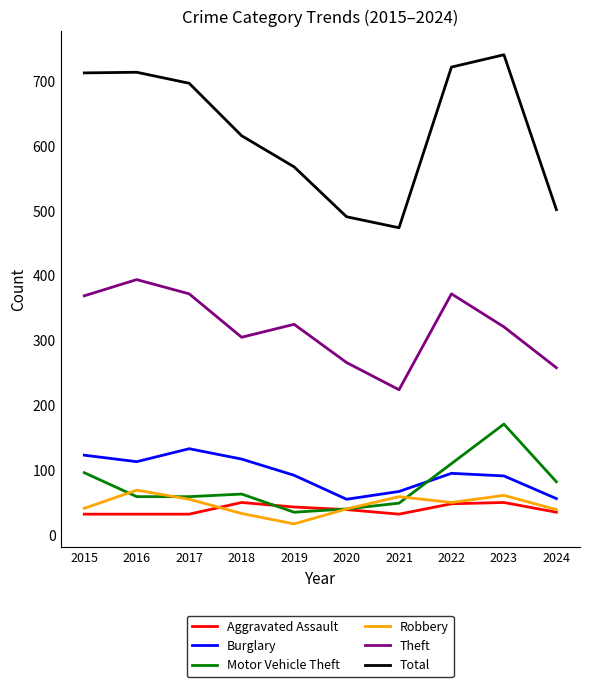

What is the minimum value shown in the chart?

17